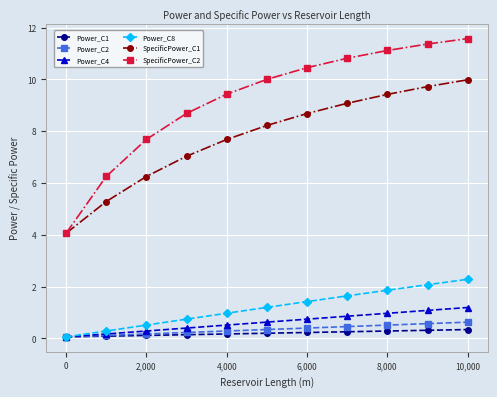

What is the average value of the Power_C4 series?

0.6